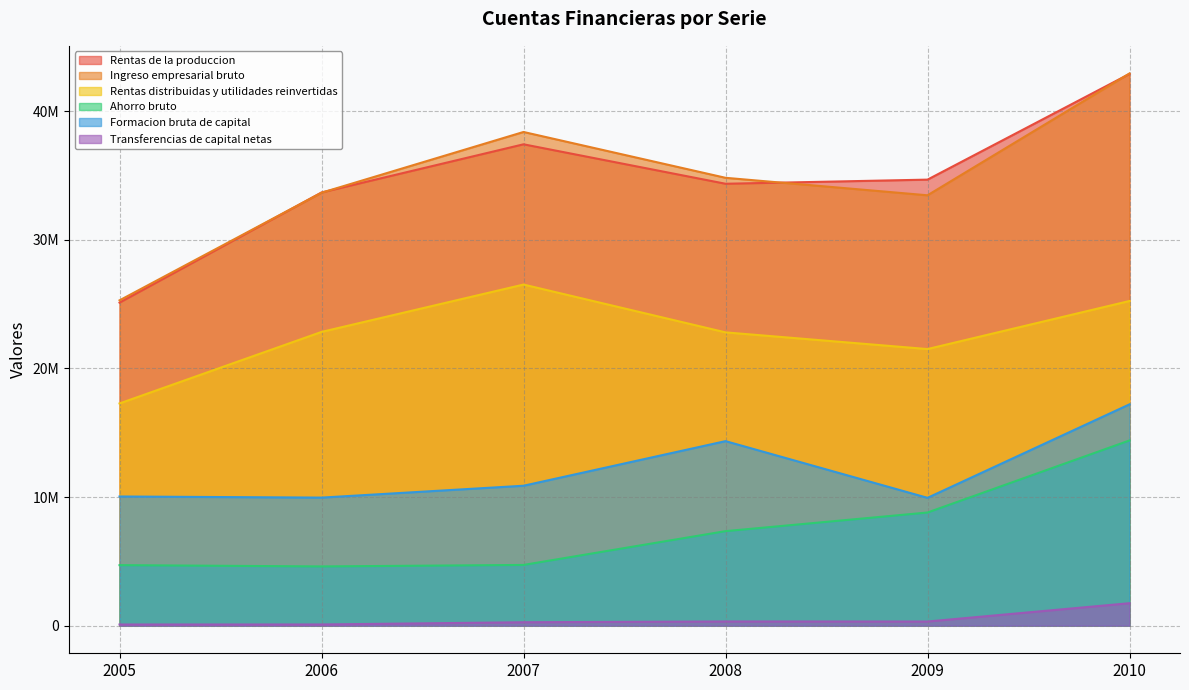

True or false: Rentas de la produccion has more than 0 interior local peaks.

True